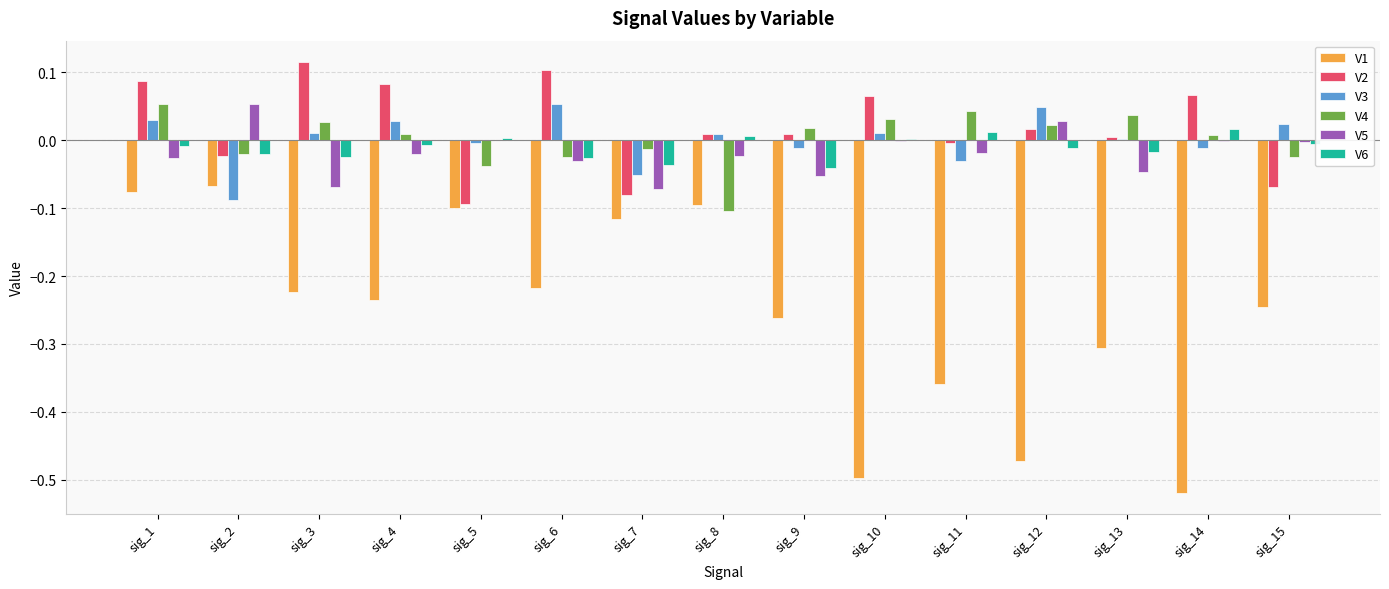

True or false: V2 has a value of 0.0 at sig_12.

True